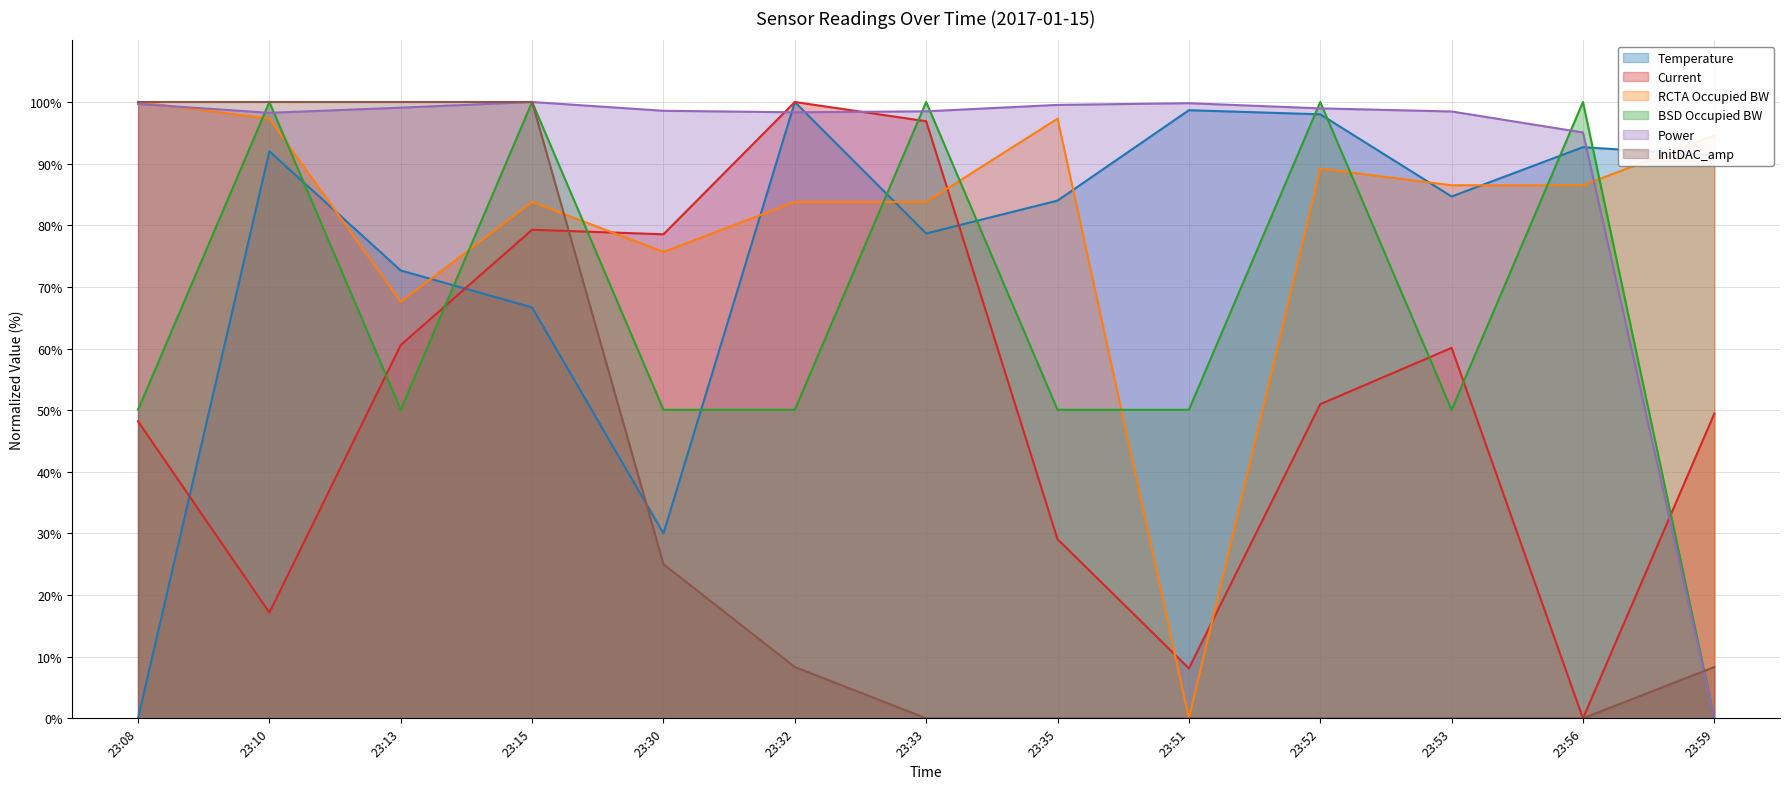

What is the difference between the maximum and minimum values in the Power series?

100.0